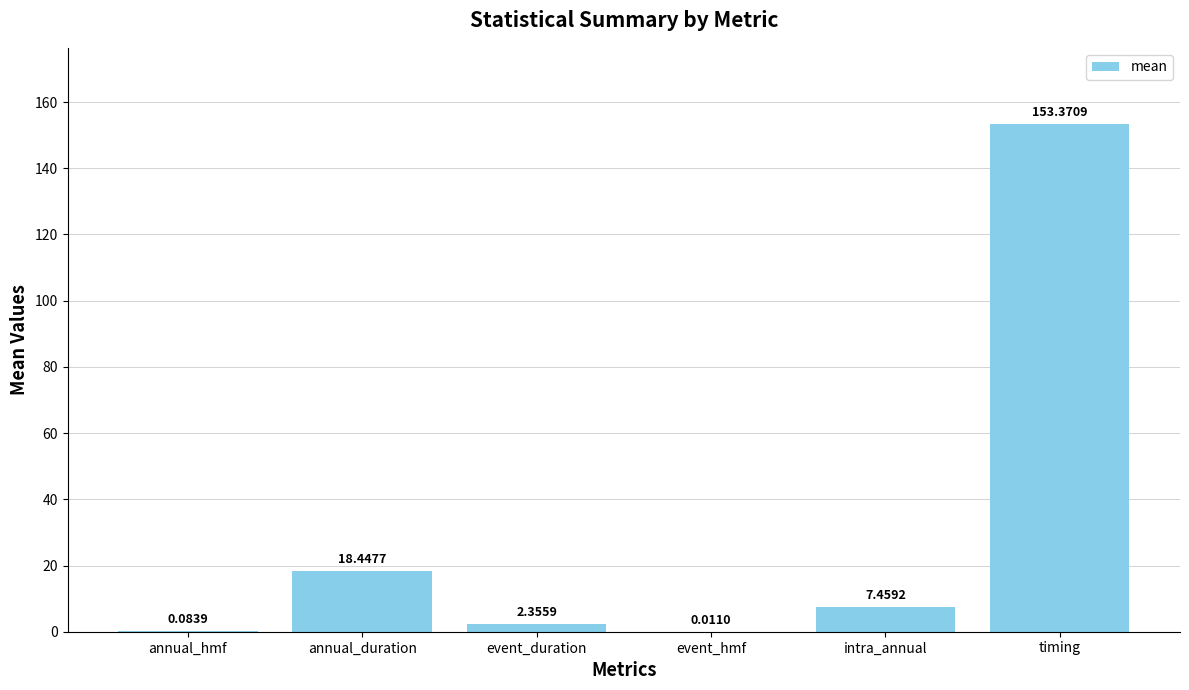

Which category has the highest value across all series?

timing